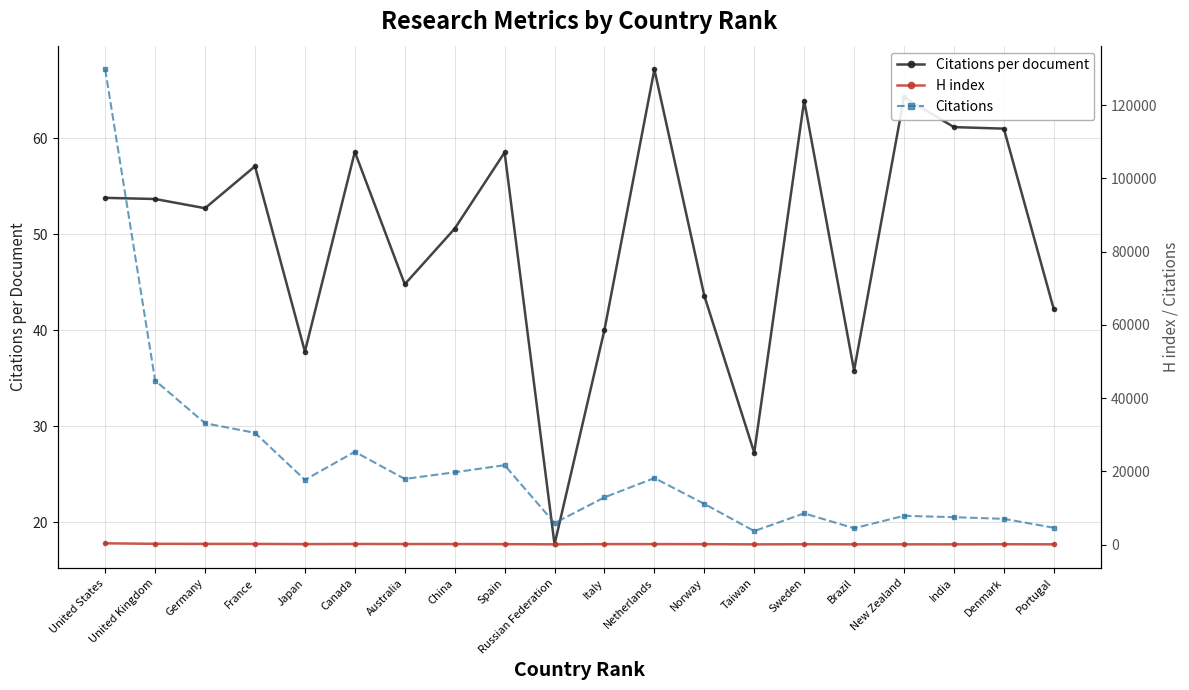

What is the total value across all series at Brazil?

4672.8